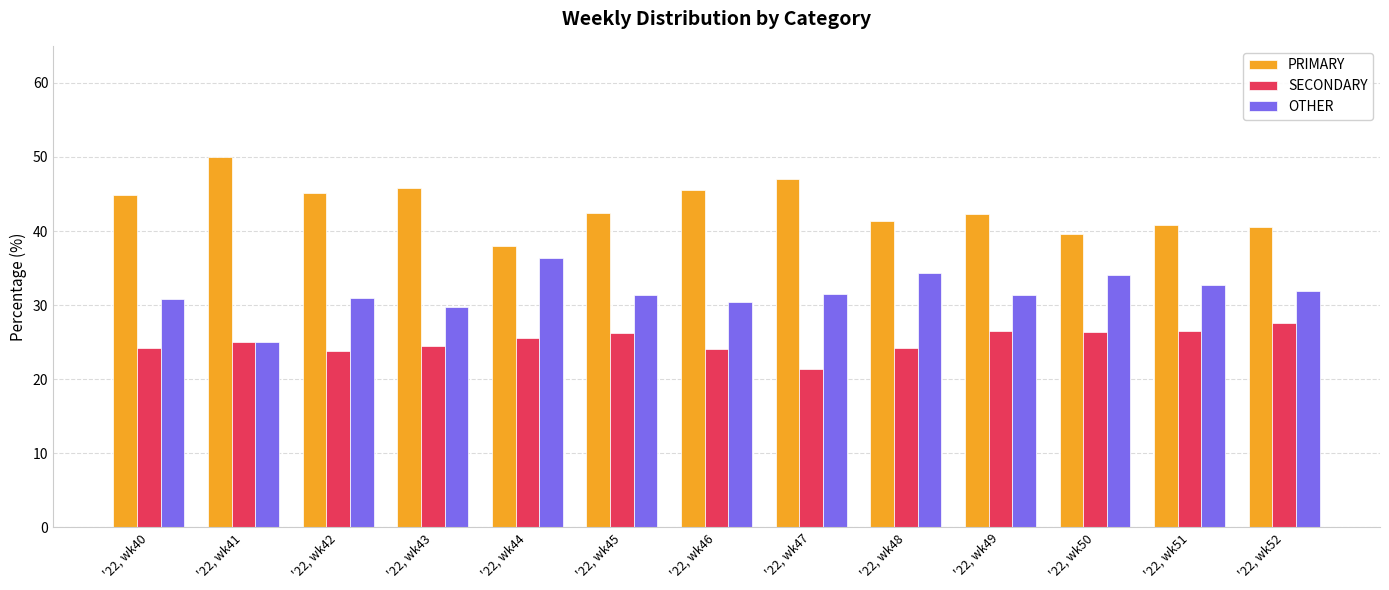

Read the SECONDARY value at '22, wk48.

24.2